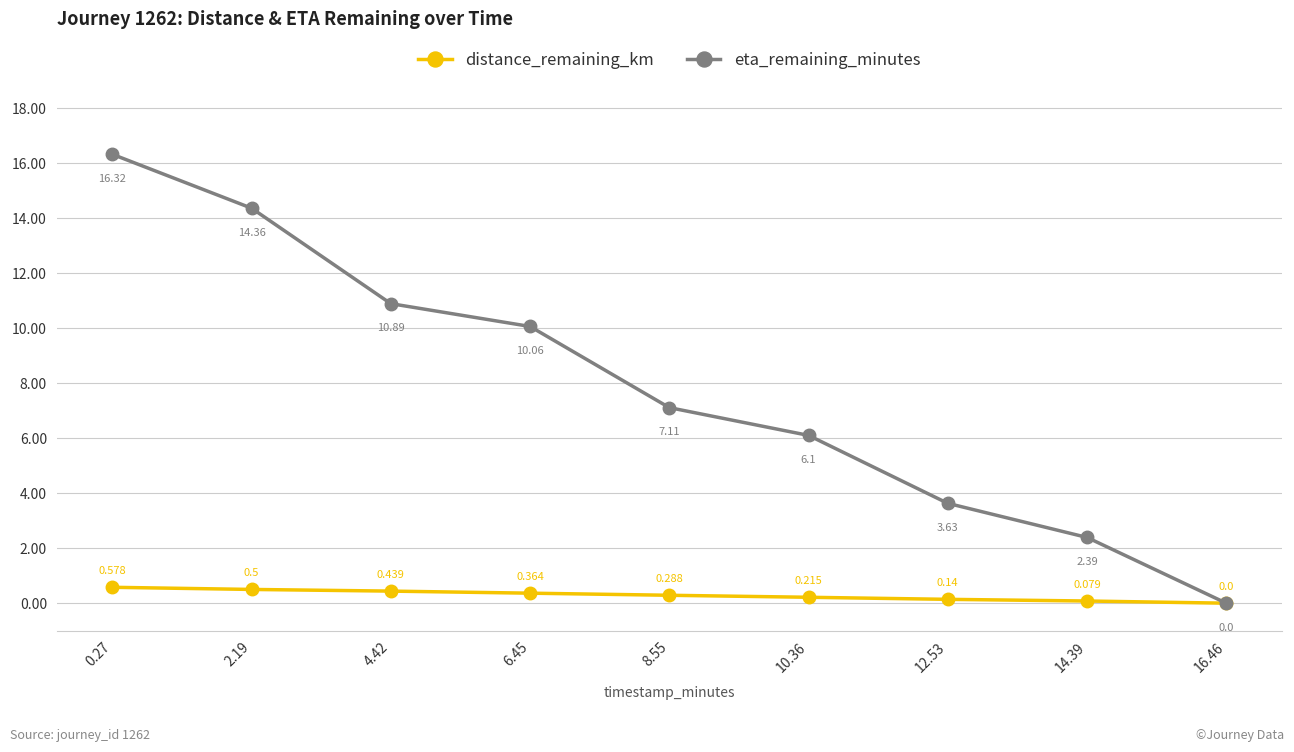

List the series in order of their peak value, lowest first.

distance_remaining_km, eta_remaining_minutes